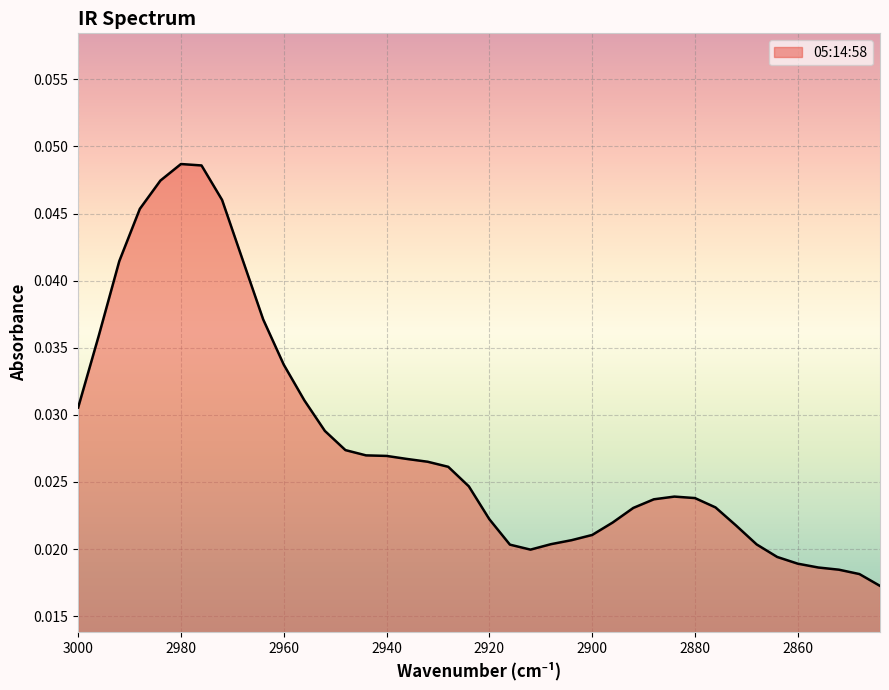

True or false: the data has more than 2 interior local peaks.

False